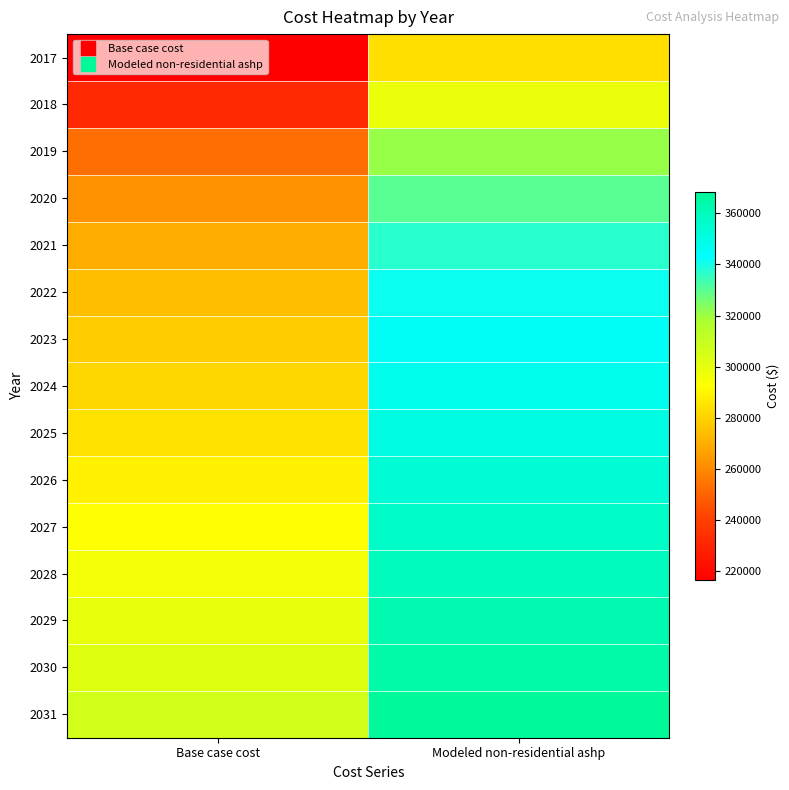

Reading right to left, transcribe all the data shown in this chart.

2017: Modeled non-residential ashp=283339.8	Base case cost=216416.1
2018: Modeled non-residential ashp=298434.9	Base case cost=231269.4
2019: Modeled non-residential ashp=320875.7	Base case cost=252874.2
2020: Modeled non-residential ashp=330160.2	Base case cost=262326.3
2021: Modeled non-residential ashp=337270.9	Base case cost=269752.9
2022: Modeled non-residential ashp=341474.8	Base case cost=274479.0
2023: Modeled non-residential ashp=344968.2	Base case cost=278529.9
2024: Modeled non-residential ashp=347018.3	Base case cost=281230.5
2025: Modeled non-residential ashp=349821.1	Base case cost=284606.2
2026: Modeled non-residential ashp=353376.3	Base case cost=288657.1
2027: Modeled non-residential ashp=356951.1	Base case cost=292708.0
2028: Modeled non-residential ashp=359080.7	Base case cost=295408.6
2029: Modeled non-residential ashp=362693.4	Base case cost=299459.5
2030: Modeled non-residential ashp=364860.0	Base case cost=302160.1
2031: Modeled non-residential ashp=368508.9	Base case cost=306211.0